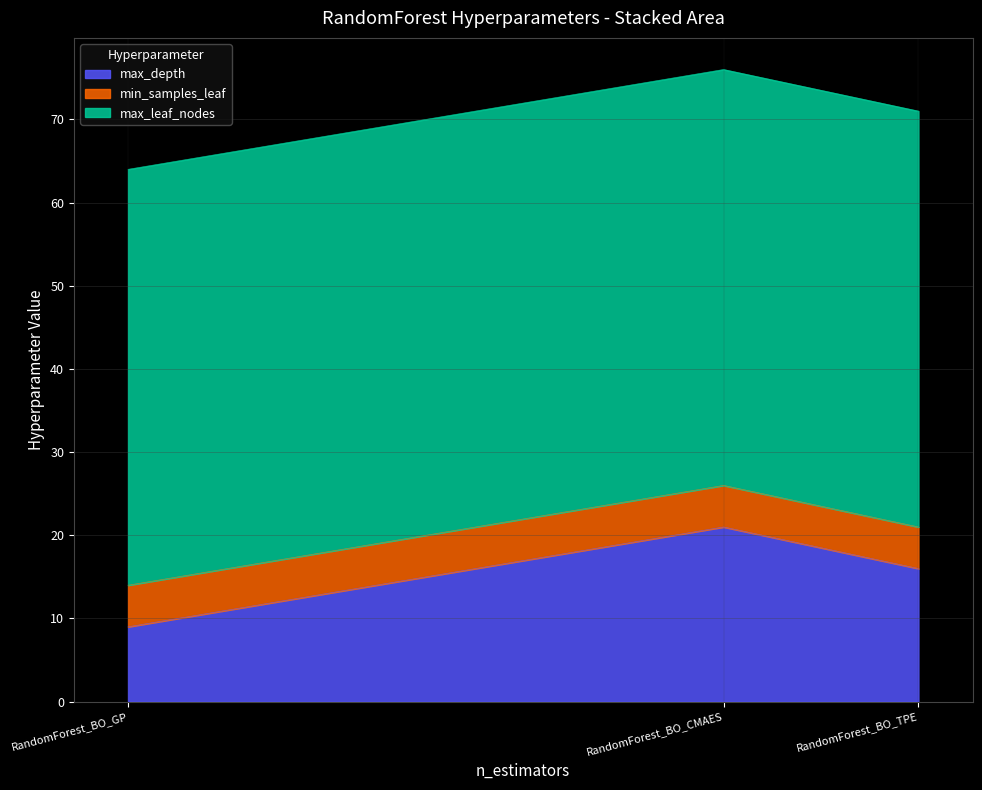

How many values in the max_depth series are below 16?

1